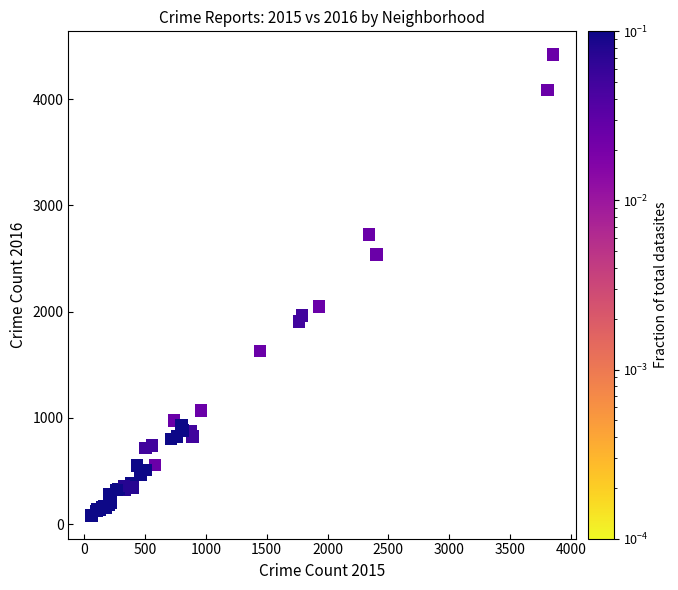

What Y value in the scatter plot is closest to 2251?

2050